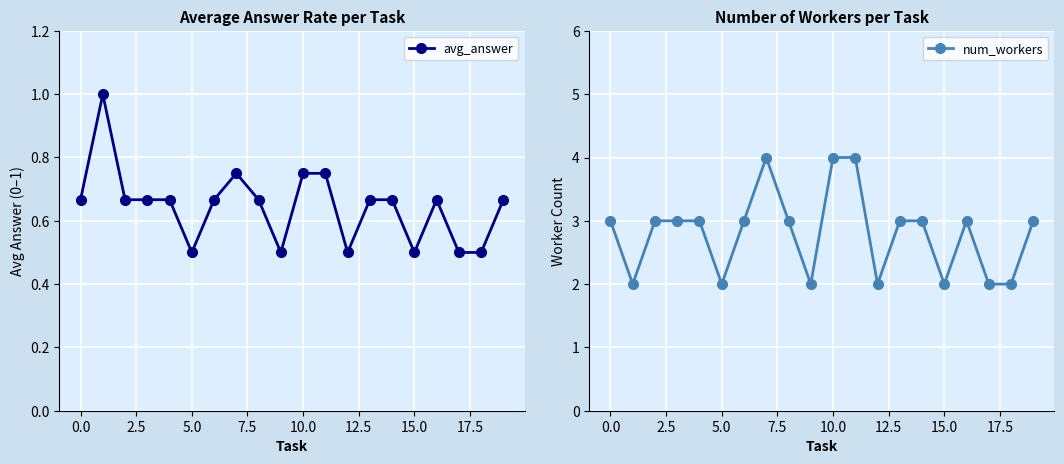

What is the highest value of the avg_answer series?

1.0